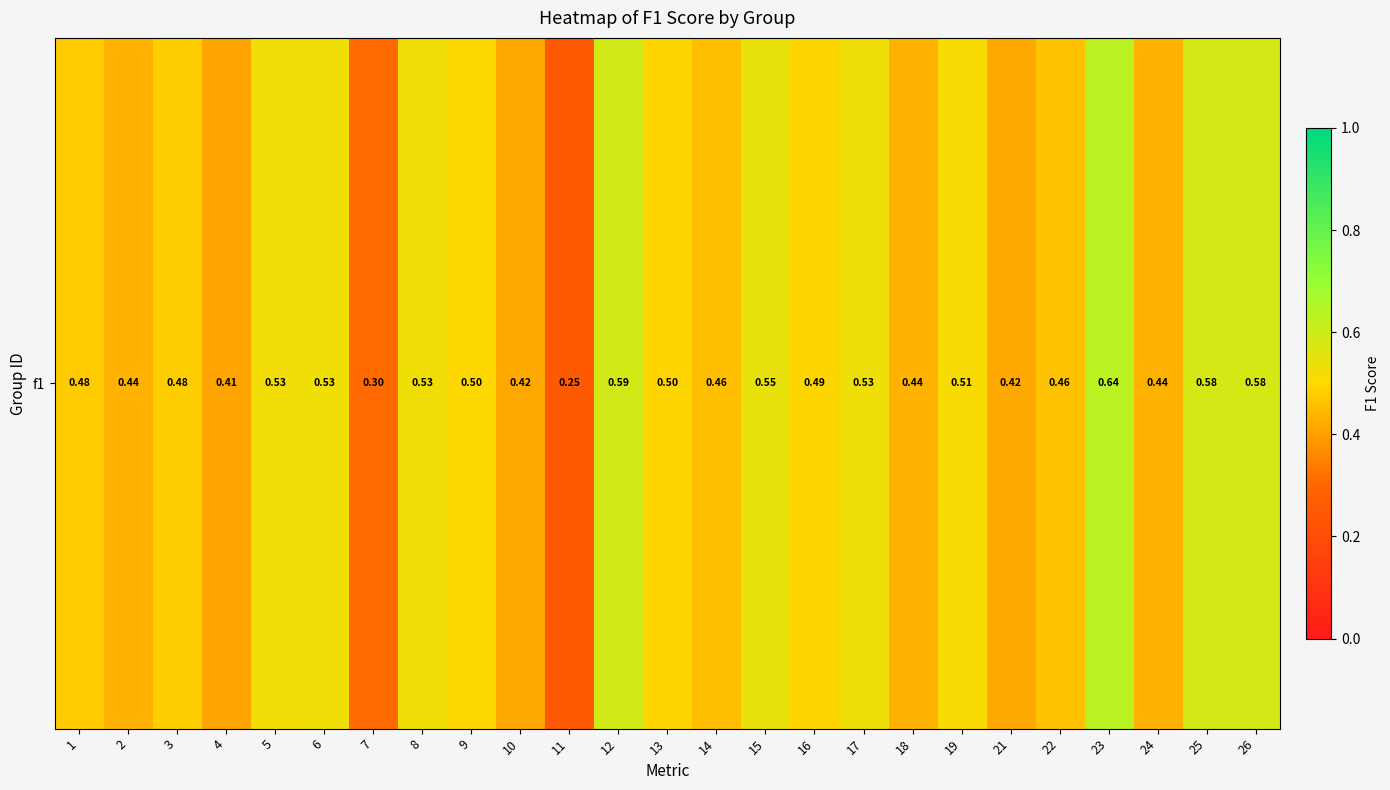

List the labels in order of value, smallest first.

11, 7, 4, 21, 10, 24, 18, 2, 14, 22, 1, 3, 16, 13, 9, 19, 5, 8, 6, 17, 15, 26, 25, 12, 23